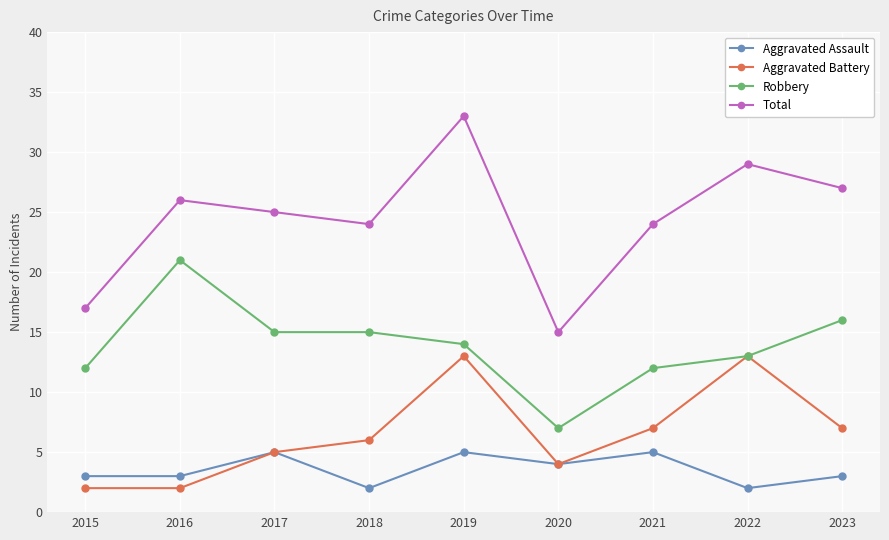

Rank the series at 2016 from lowest to highest value.

Aggravated Battery, Aggravated Assault, Robbery, Total